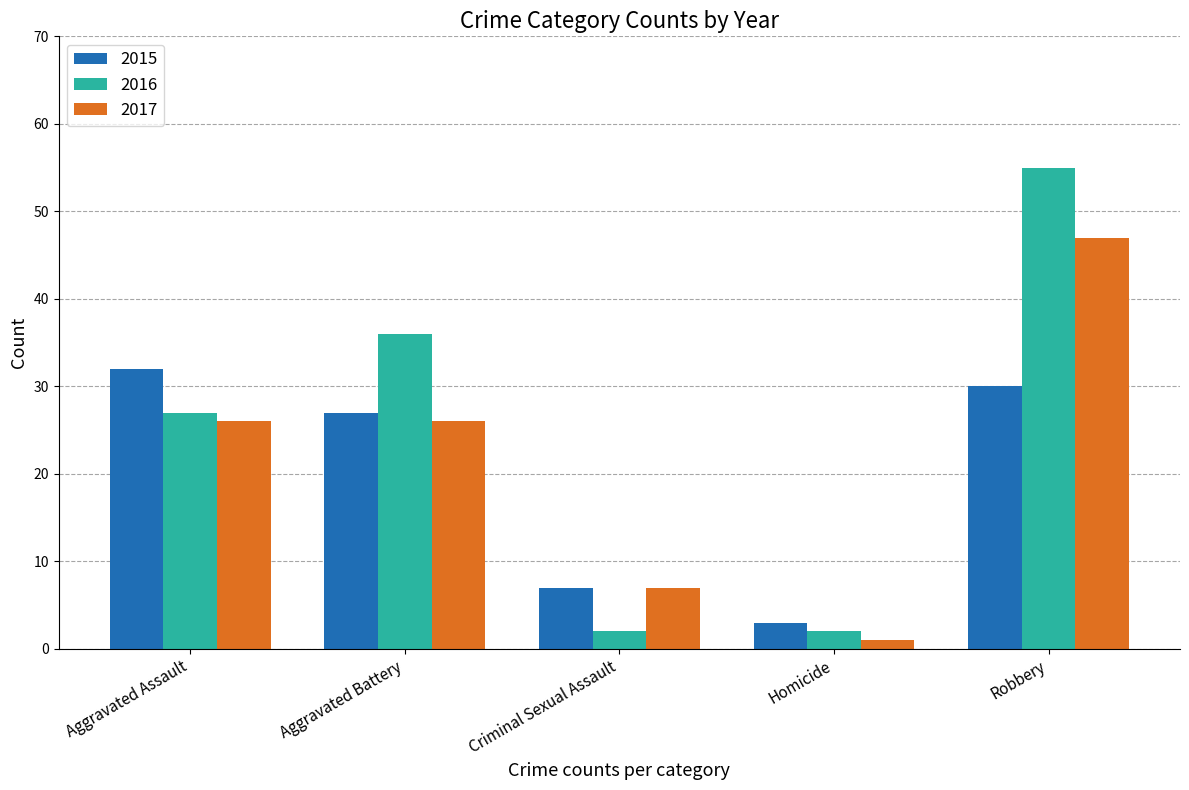

At how many categories does at least one series exceed 48?

1